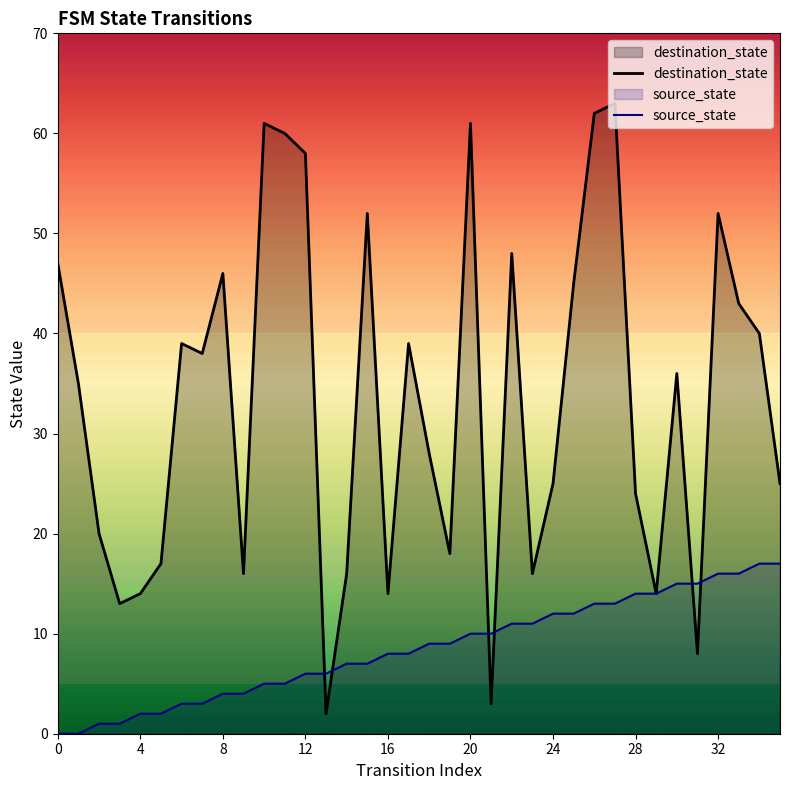

What is the sum of all source_state values?

306